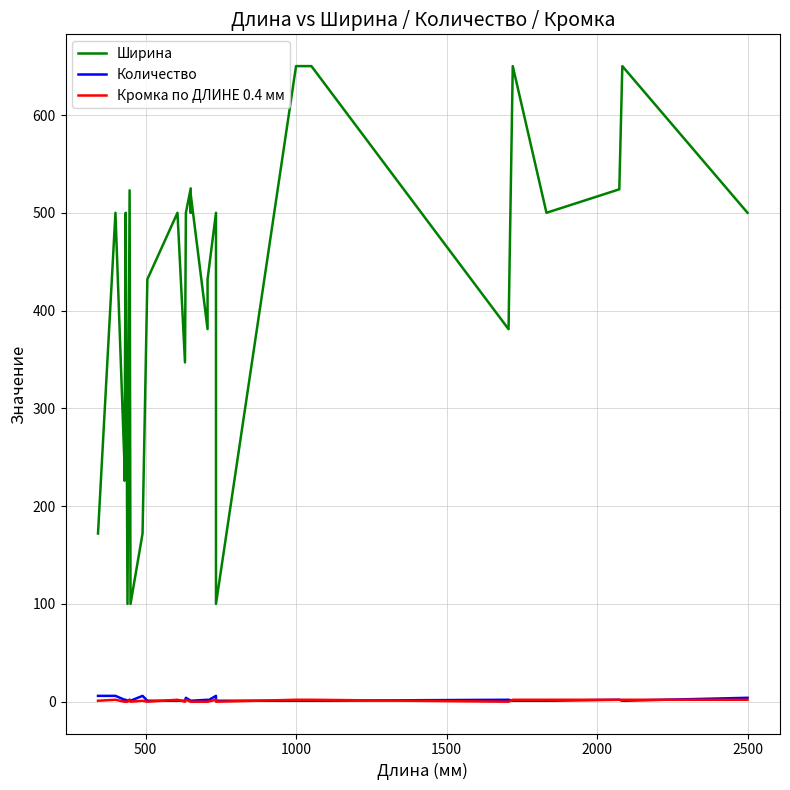

Rank the series by their maximum value, from lowest to highest.

Кромка по ДЛИНЕ 0.4 мм, Количество, Ширина